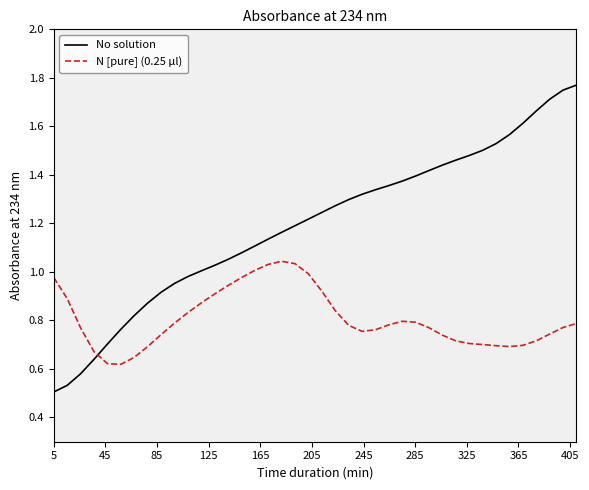

What is the sum of all N [pure] (0.25 μl) values?

32.2